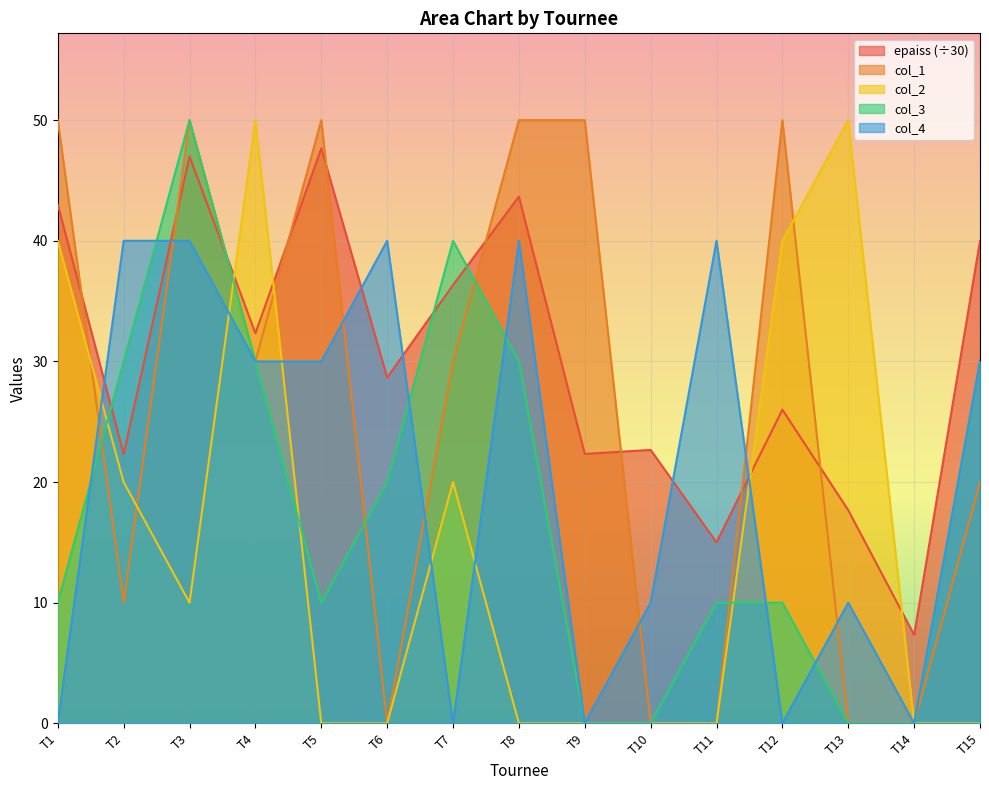

True or false: col_3 and col_2 intersect in this chart.

True